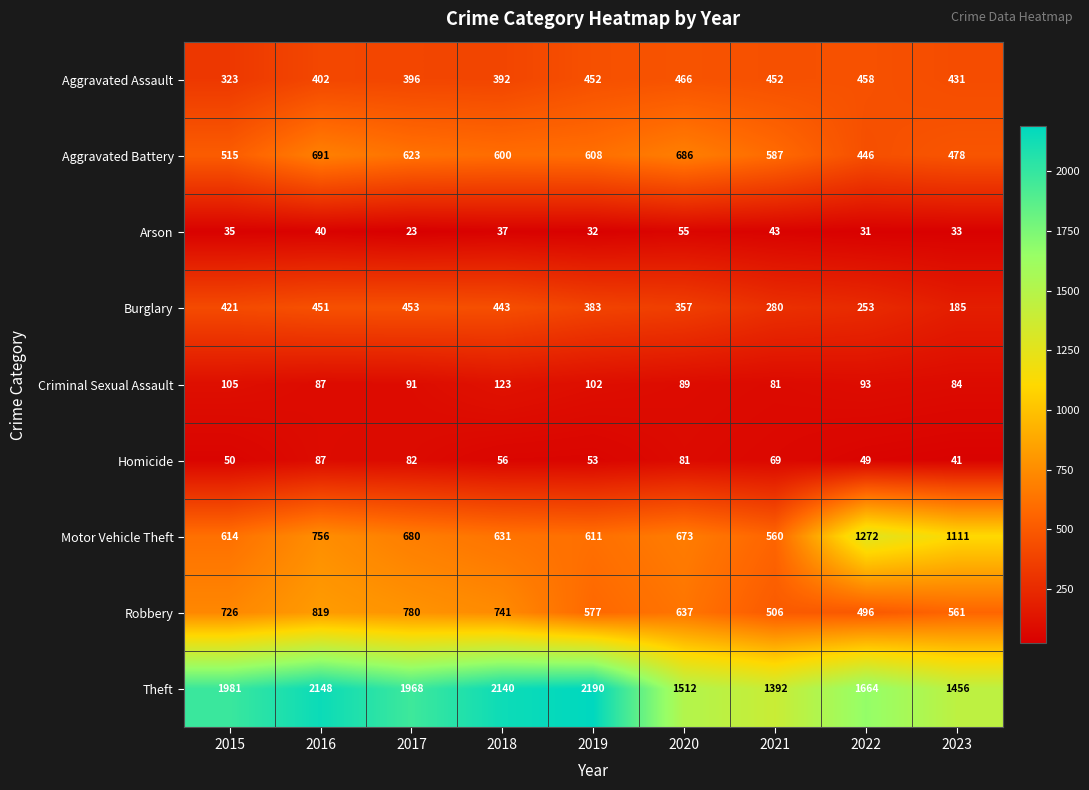

What is the spread (max minus min) of values at 2023?

1423